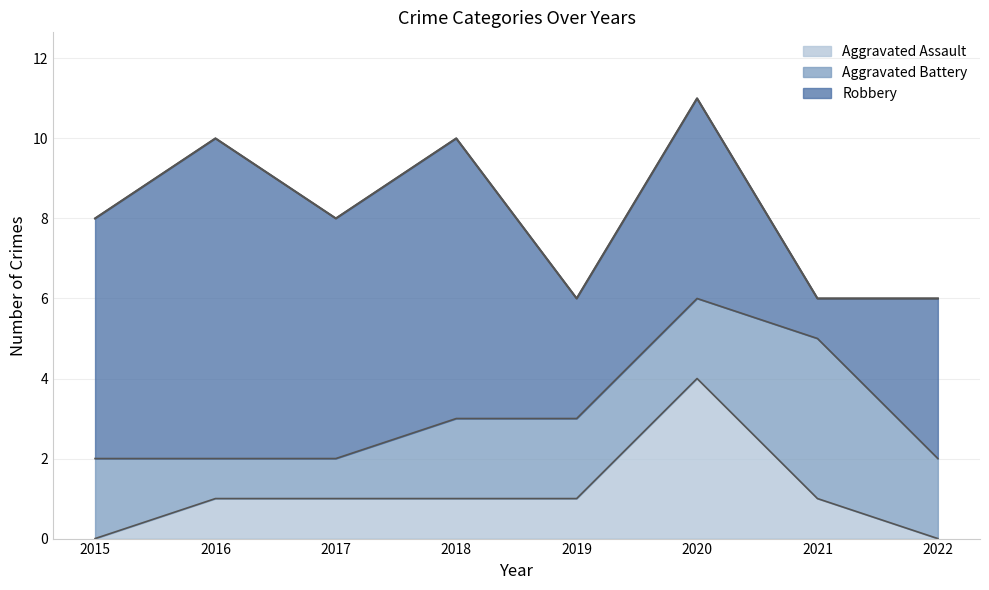

At which category is the sum across all series the highest?

2020